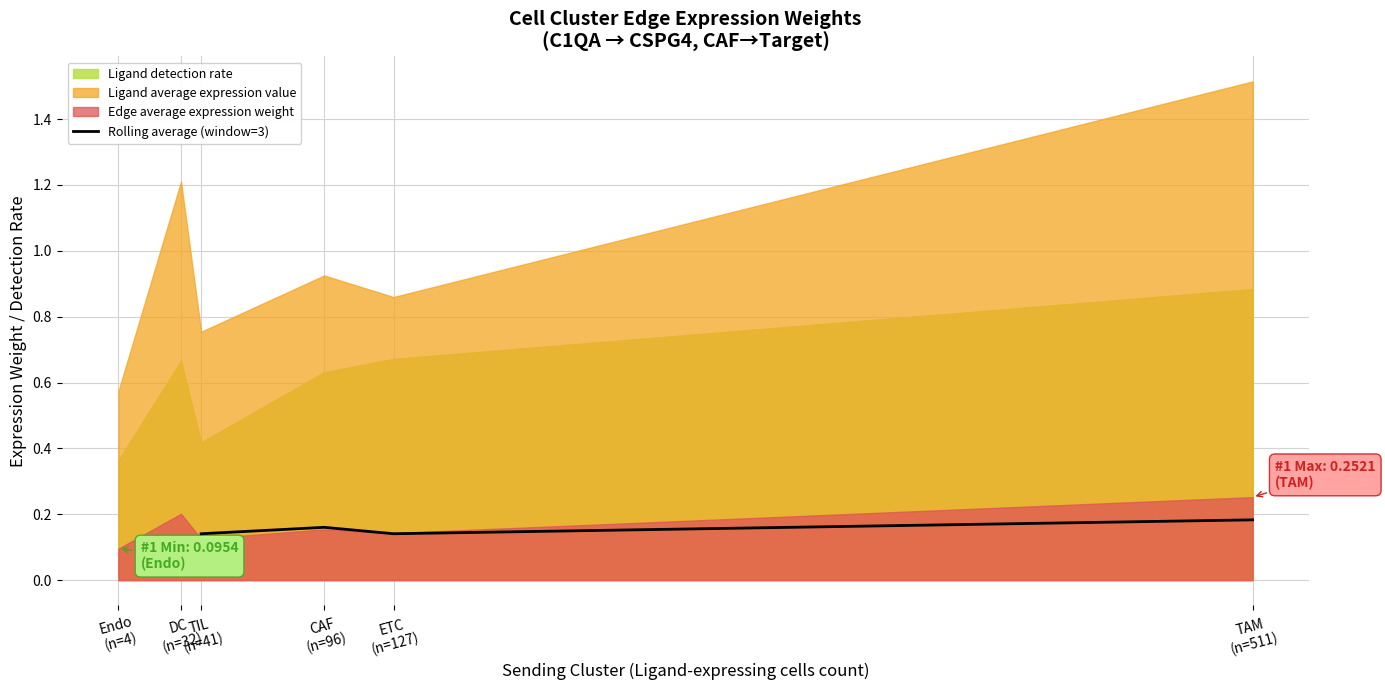

Which has a higher value, CAF (n=96) or TIL (n=41)?

CAF (n=96)